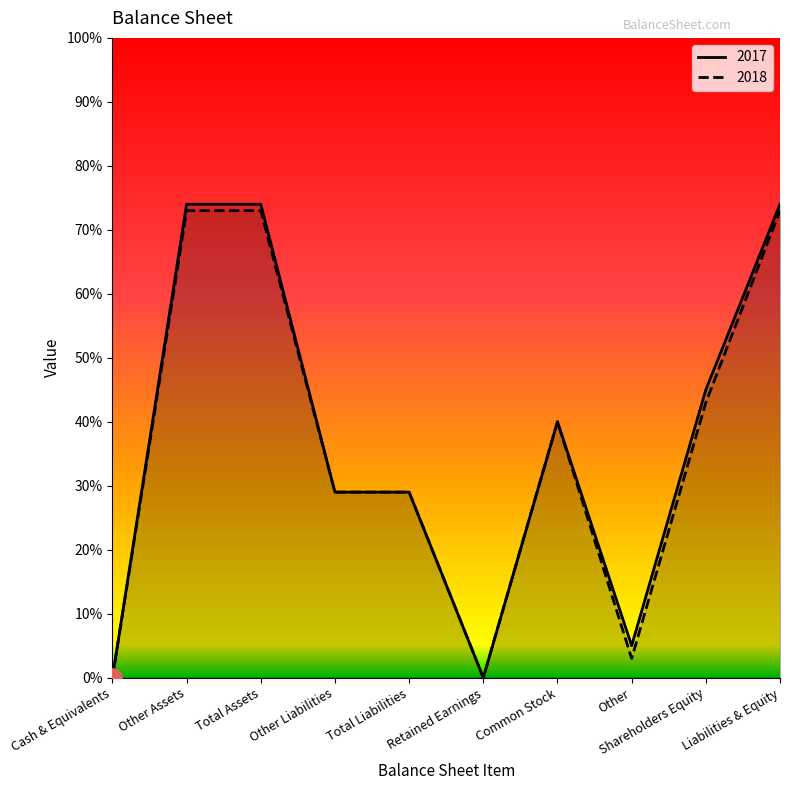

What is the value of the 2017 point at the 10th from the left?

74